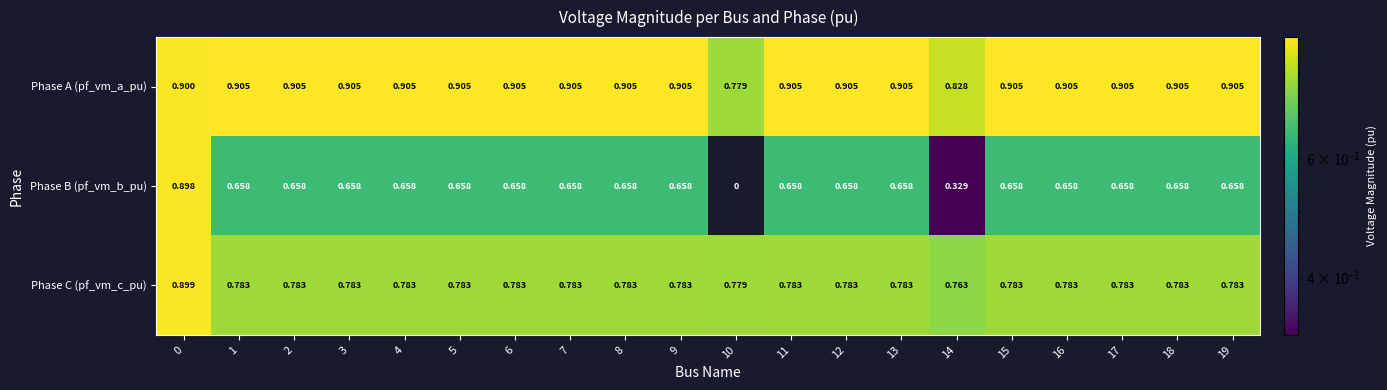

Rank the series by their maximum value, from lowest to highest.

Phase B (pf_vm_b_pu), Phase C (pf_vm_c_pu), Phase A (pf_vm_a_pu)